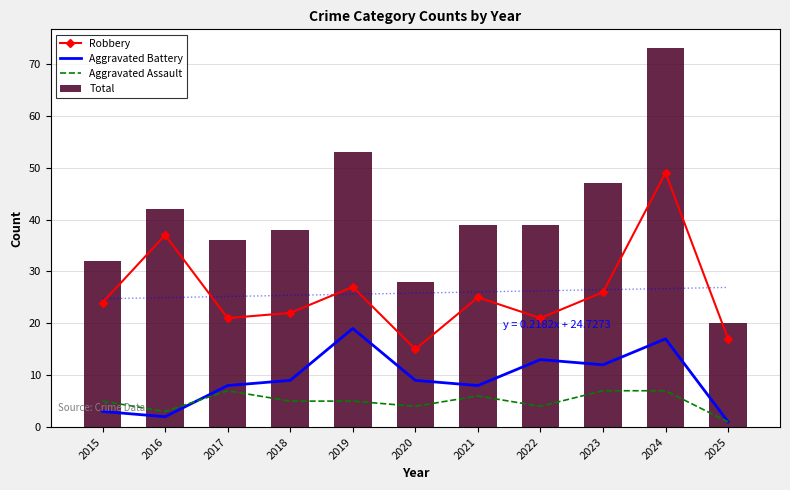

What is the difference between the Aggravated Battery values at 2023 and 2022?

1